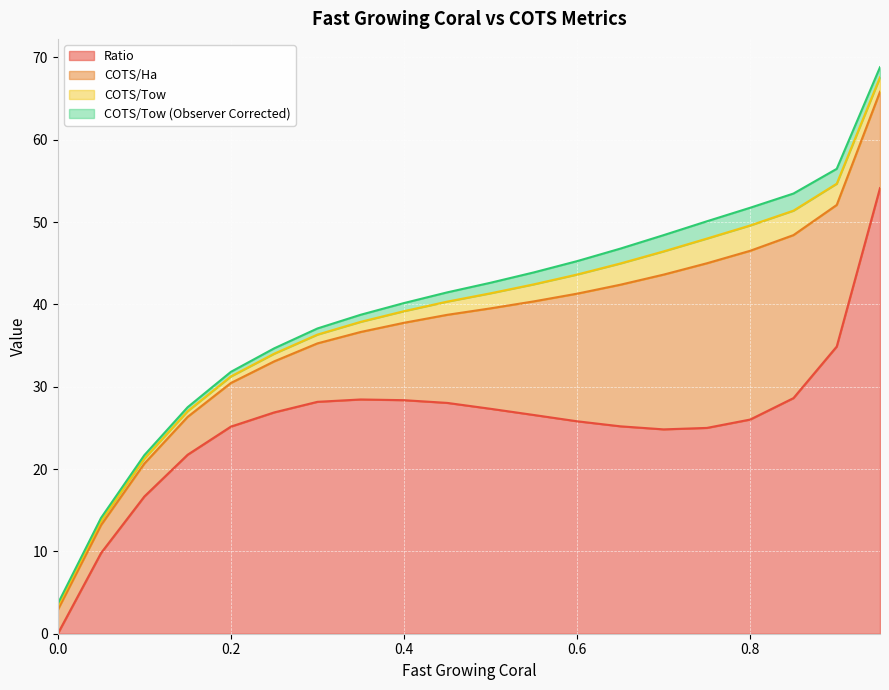

How many values in the Ratio series are below 26?

9